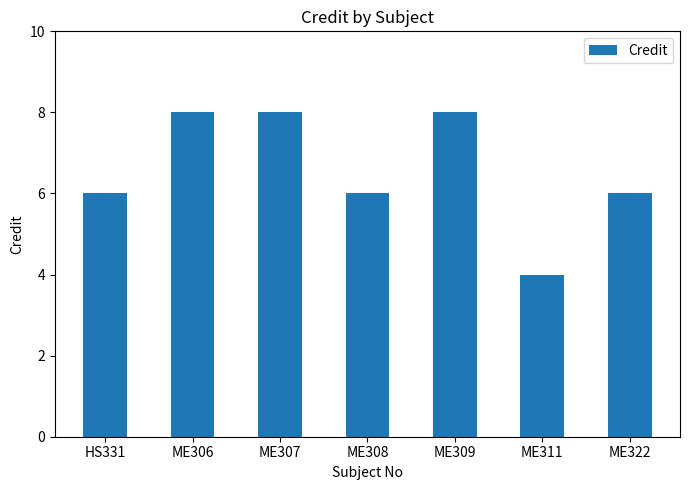

What is the label of the 4th bar from the left?

ME308